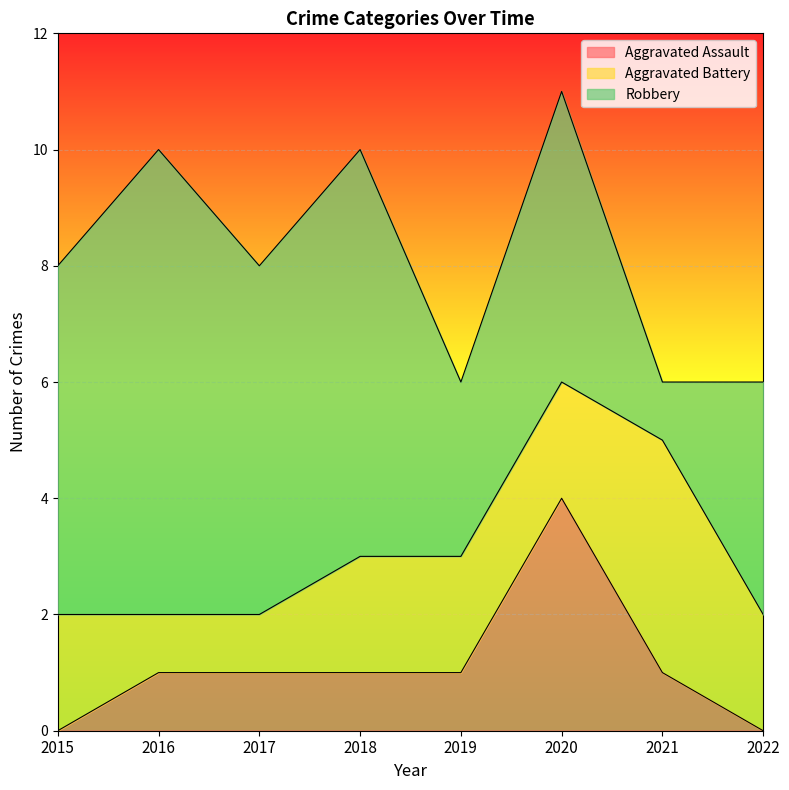

The Aggravated Battery series shows 3 at 2015. True or false?

False